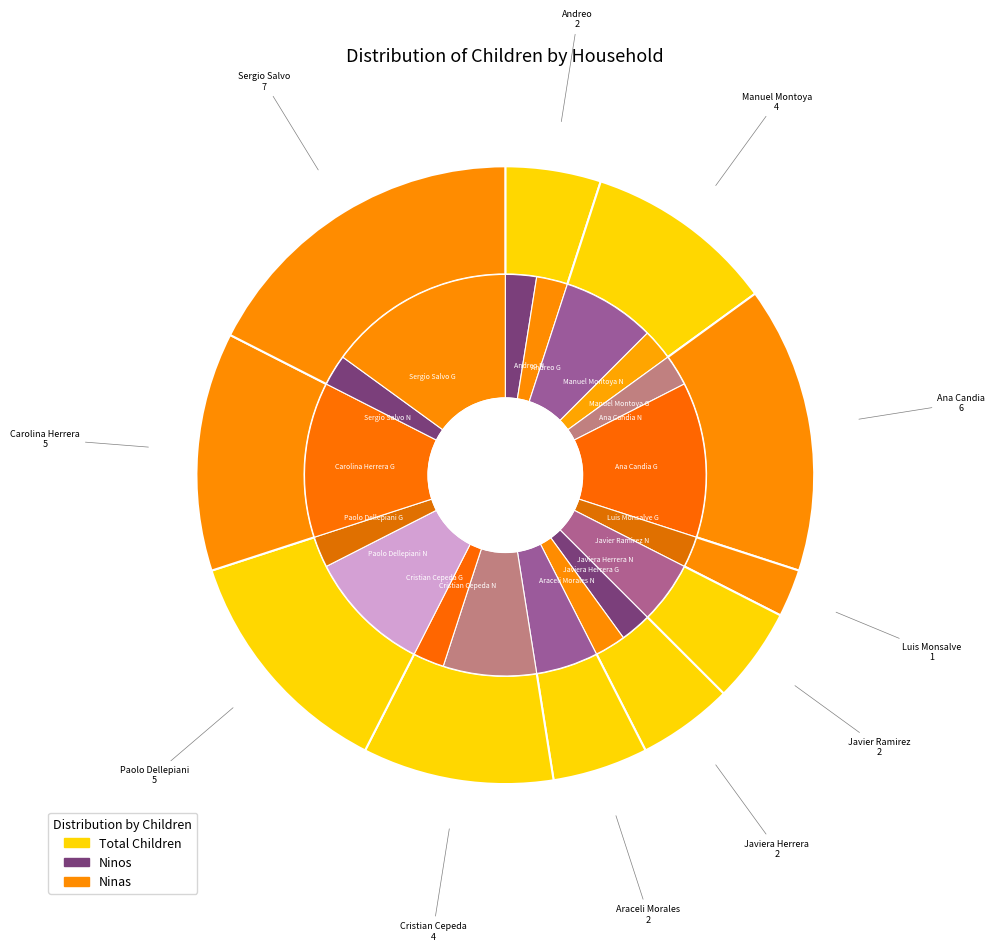

The Javiera Herrera slice represents 1% of the pie. True or false?

False